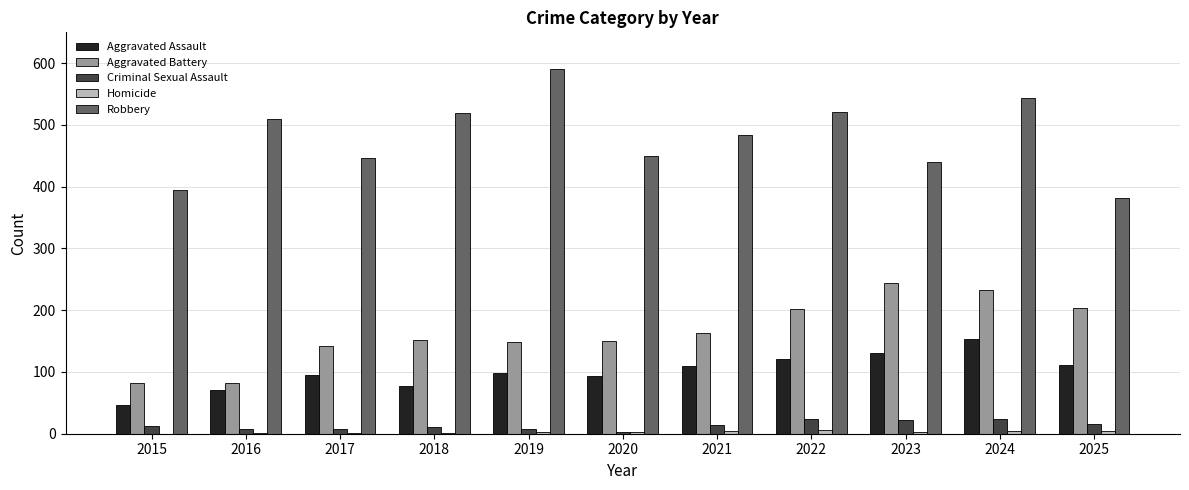

The Aggravated Battery series shows 126 at 2016. True or false?

False